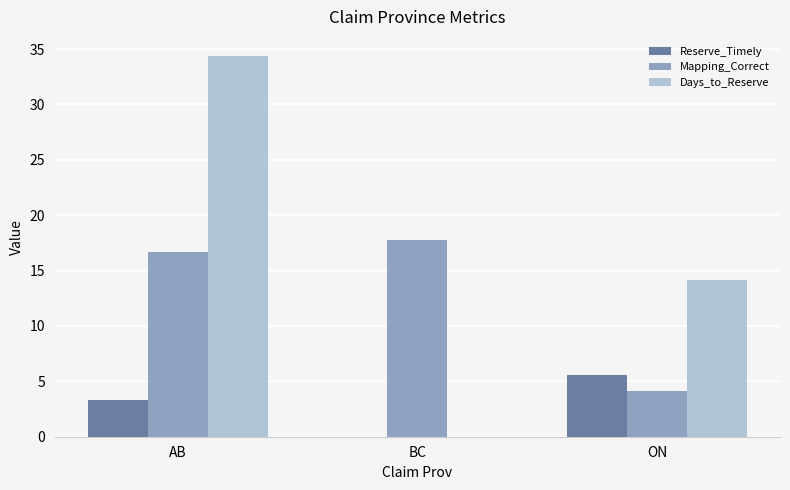

What are all the series names shown in the legend?

Reserve_Timely, Mapping_Correct, Days_to_Reserve